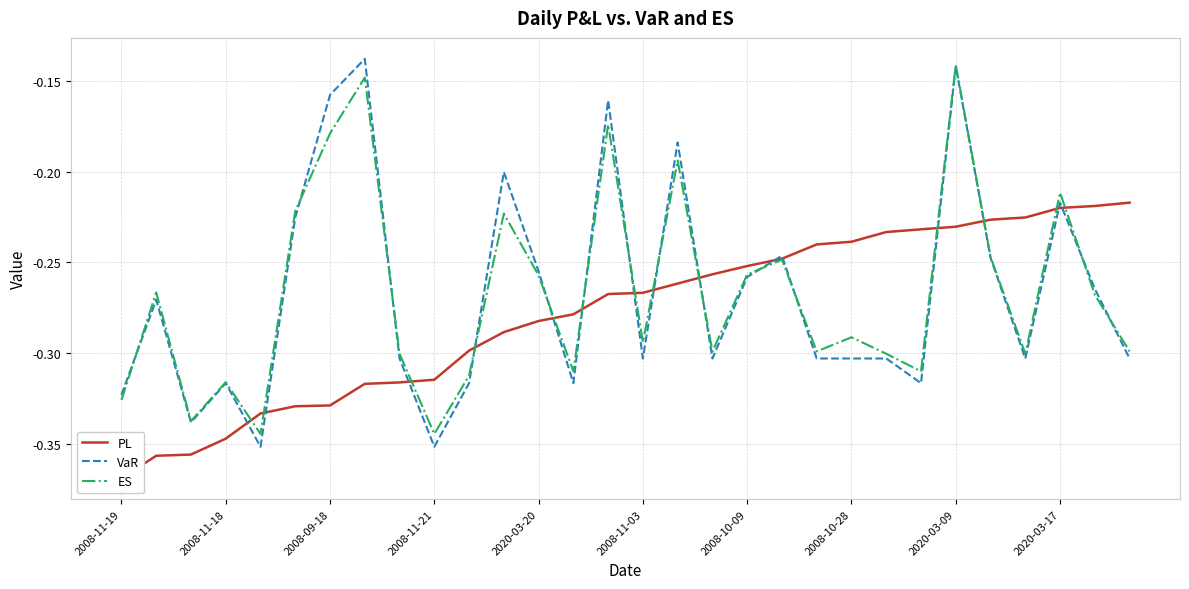

After their last crossing, which series has the higher values: ES or VaR?

ES